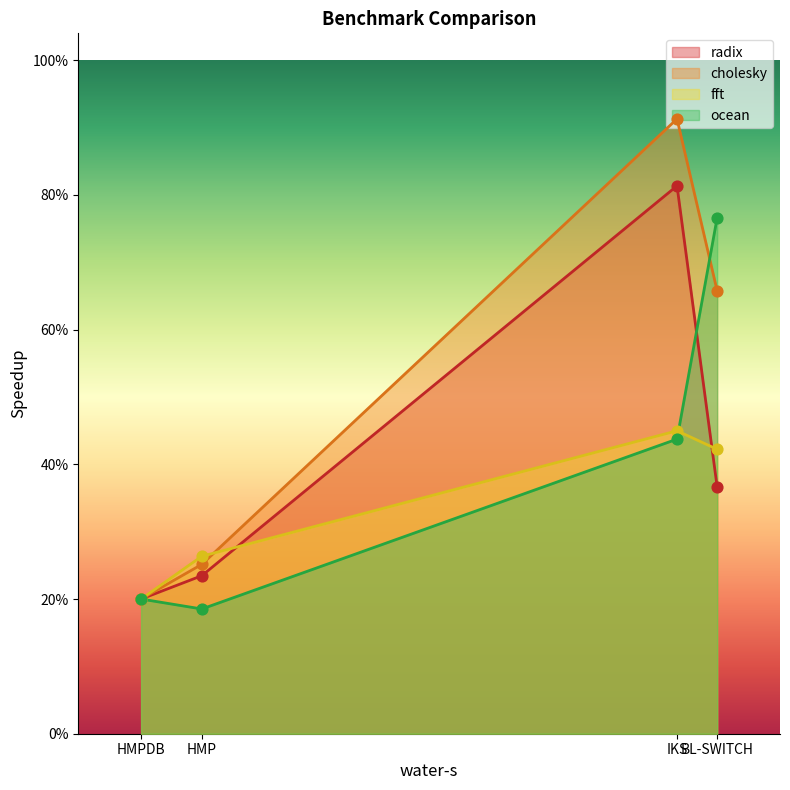

Which series has the largest total across all categories?

cholesky